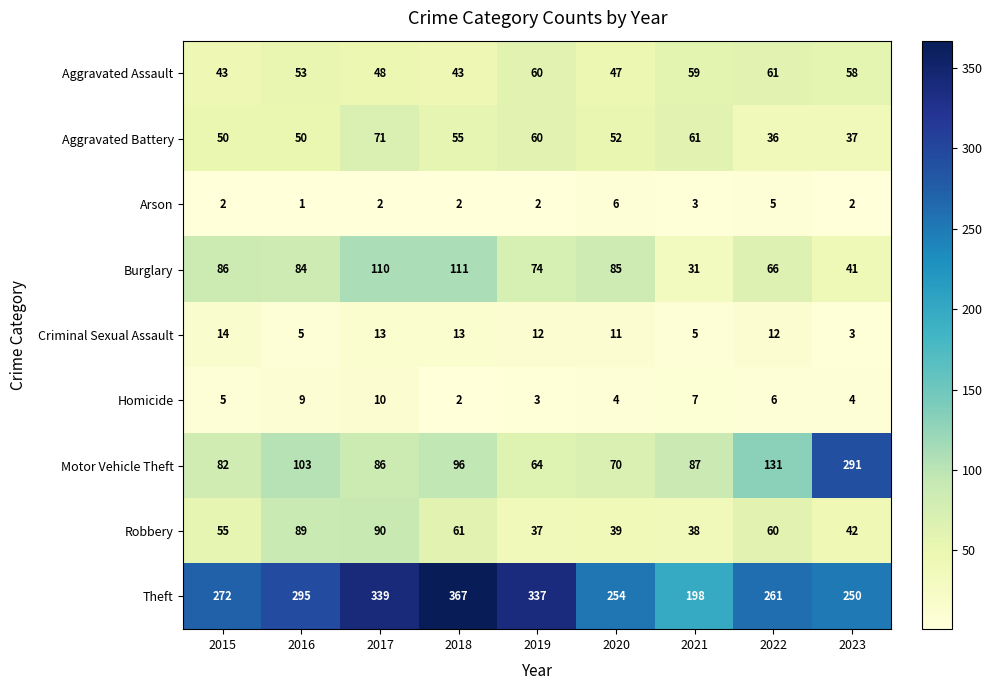

Which series changed the most between 2021 and 2023?

Motor Vehicle Theft